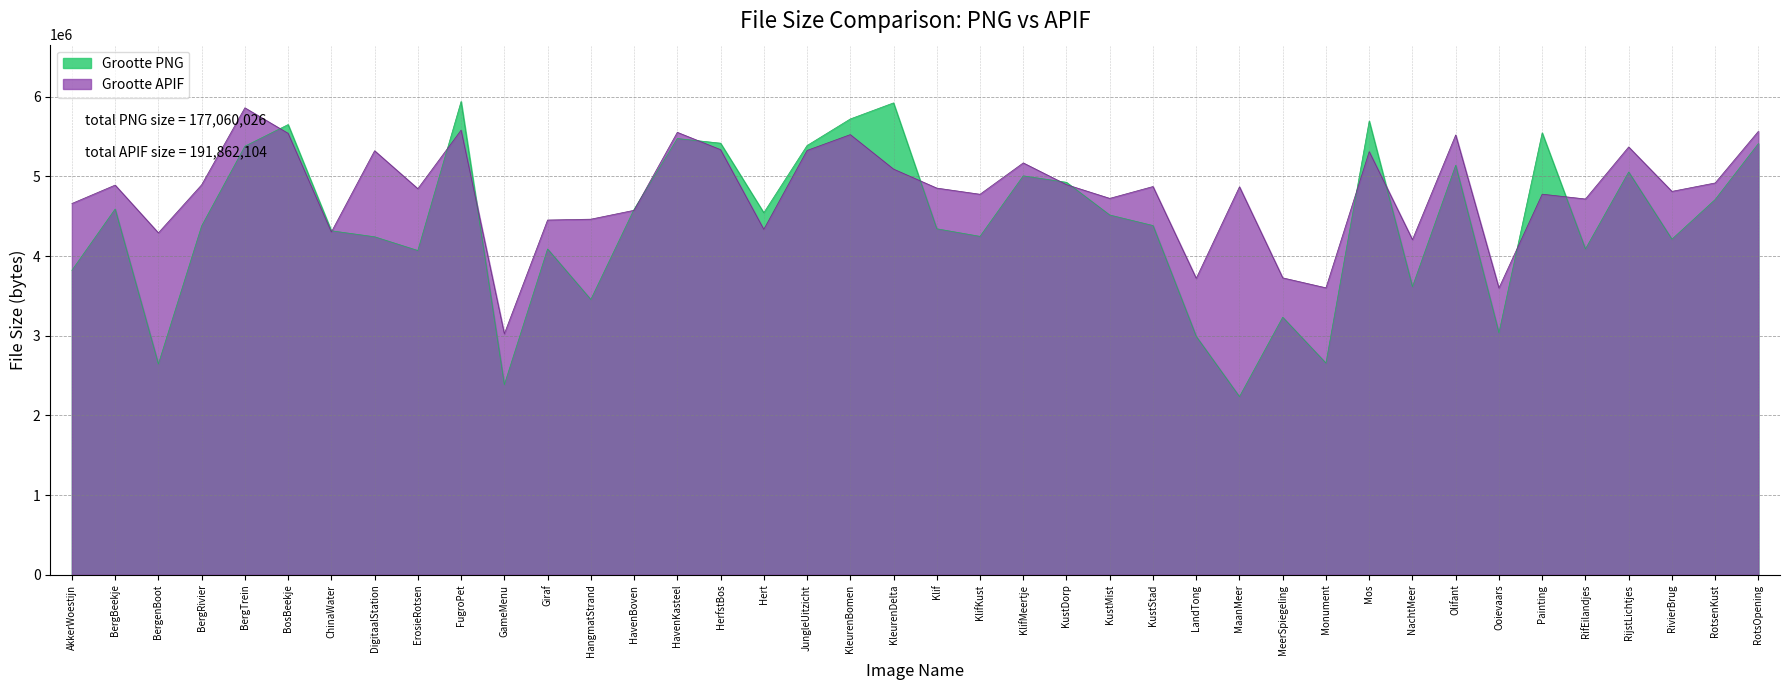

Does the chart display data point markers on the line(s)?

No